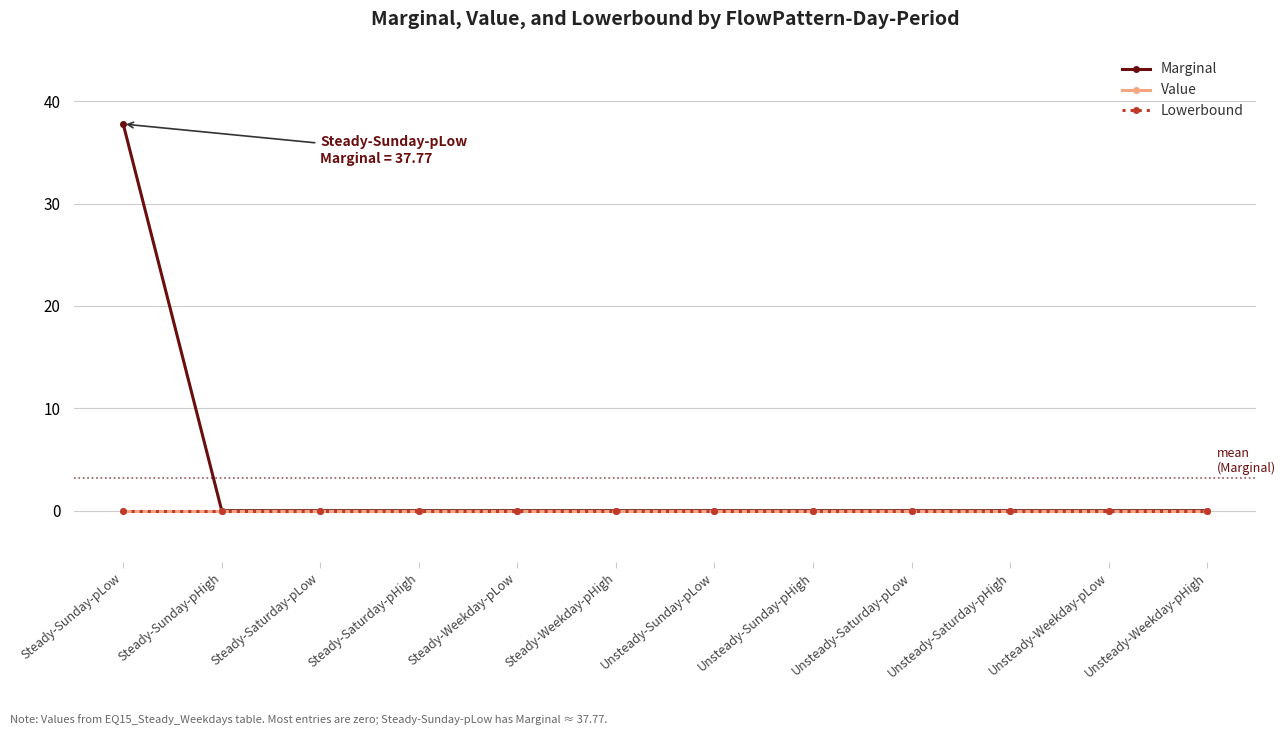

Does the chart display data point markers on the line(s)?

Yes